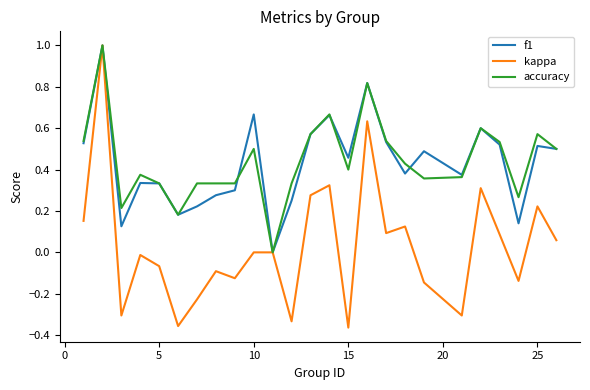

What is the greatest value displayed?

1.0